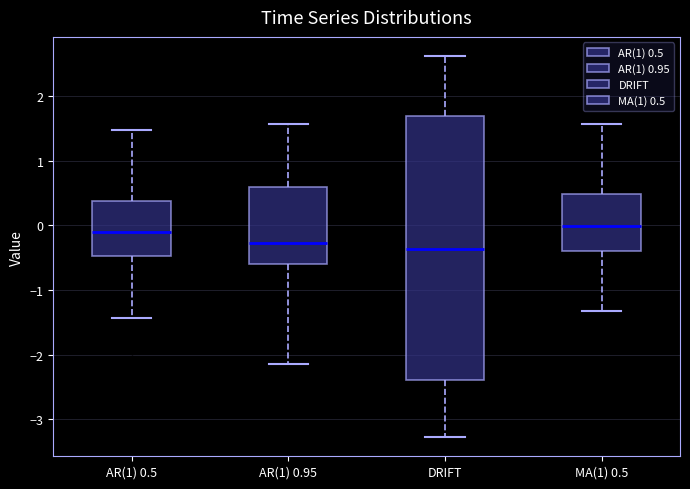

Which box is the tallest, from its lower edge to its upper edge?

DRIFT